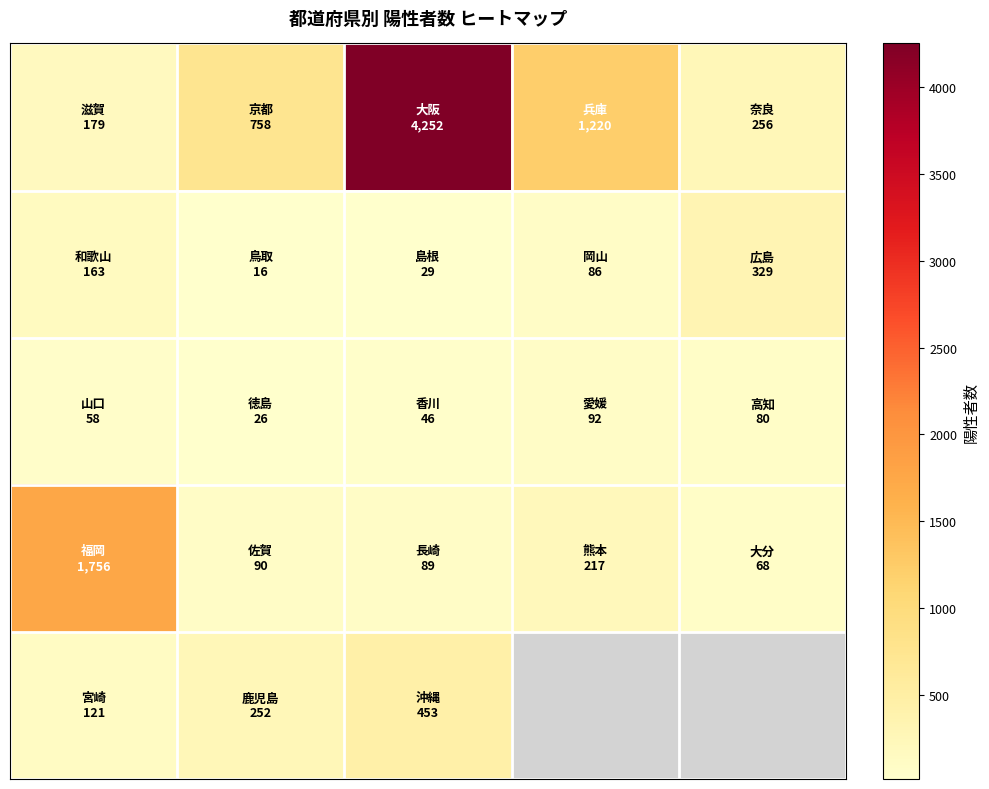

What is the maximum value shown in the chart?

4252.0